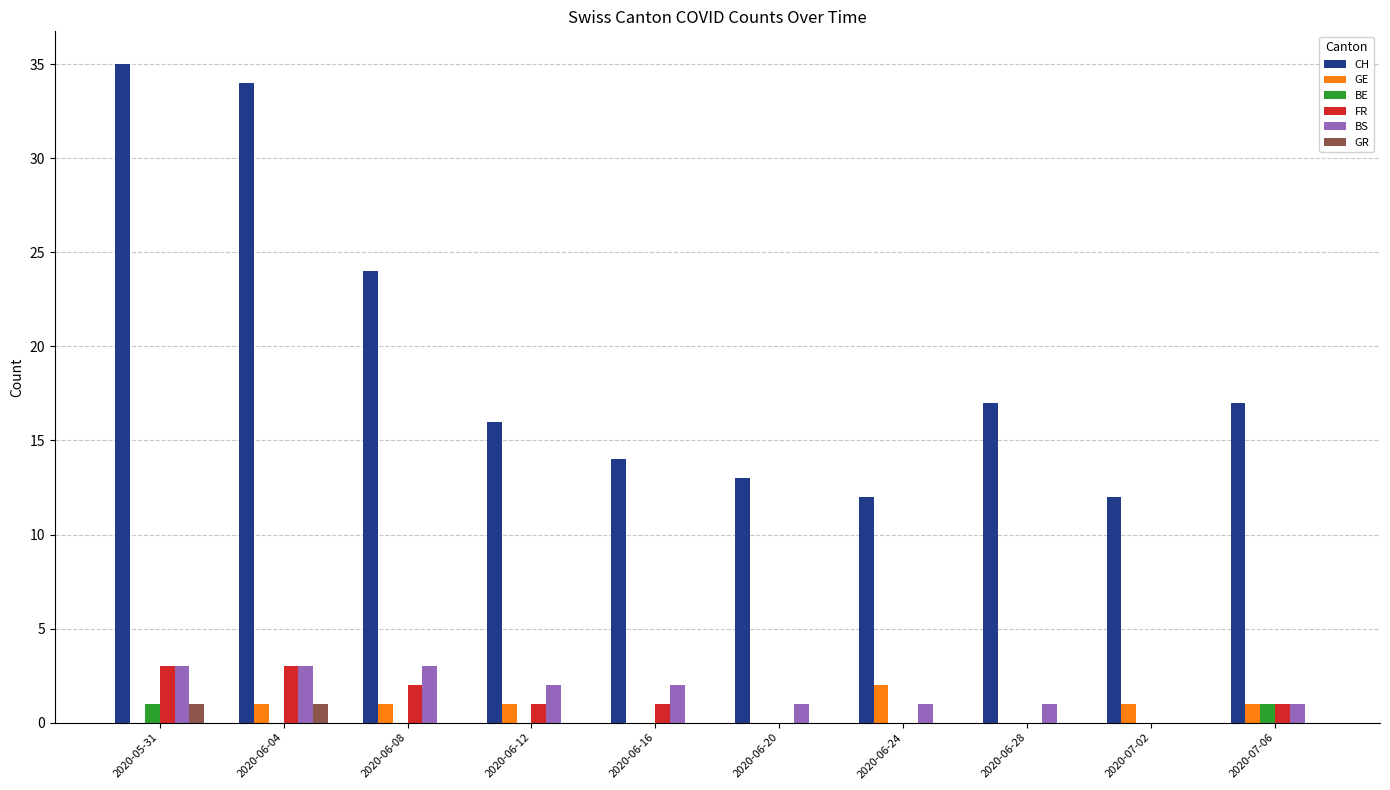

The BE series shows 0 at 2020-07-02. True or false?

True